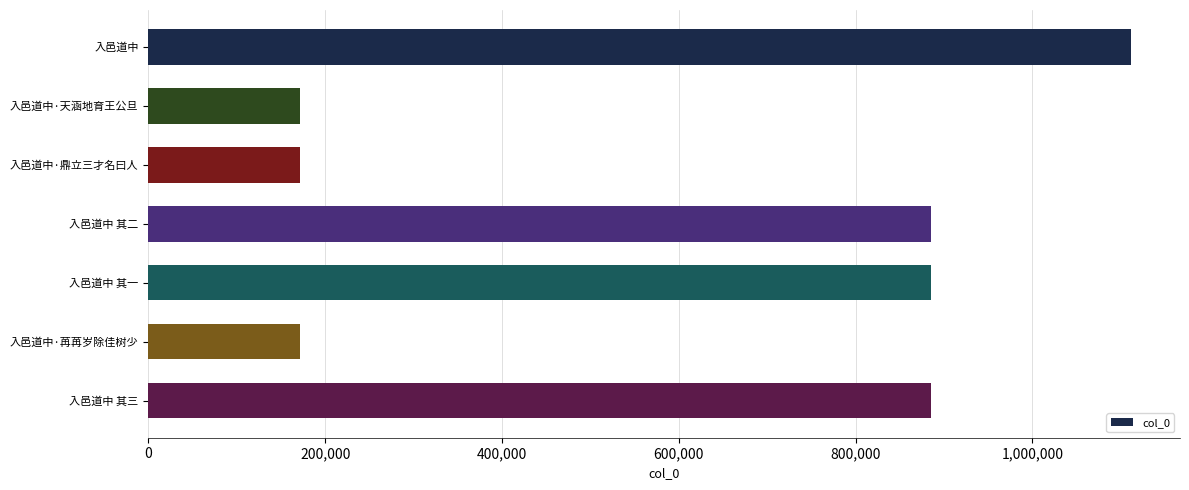

What is the label of the 4th bar from the top?

入邑道中 其二